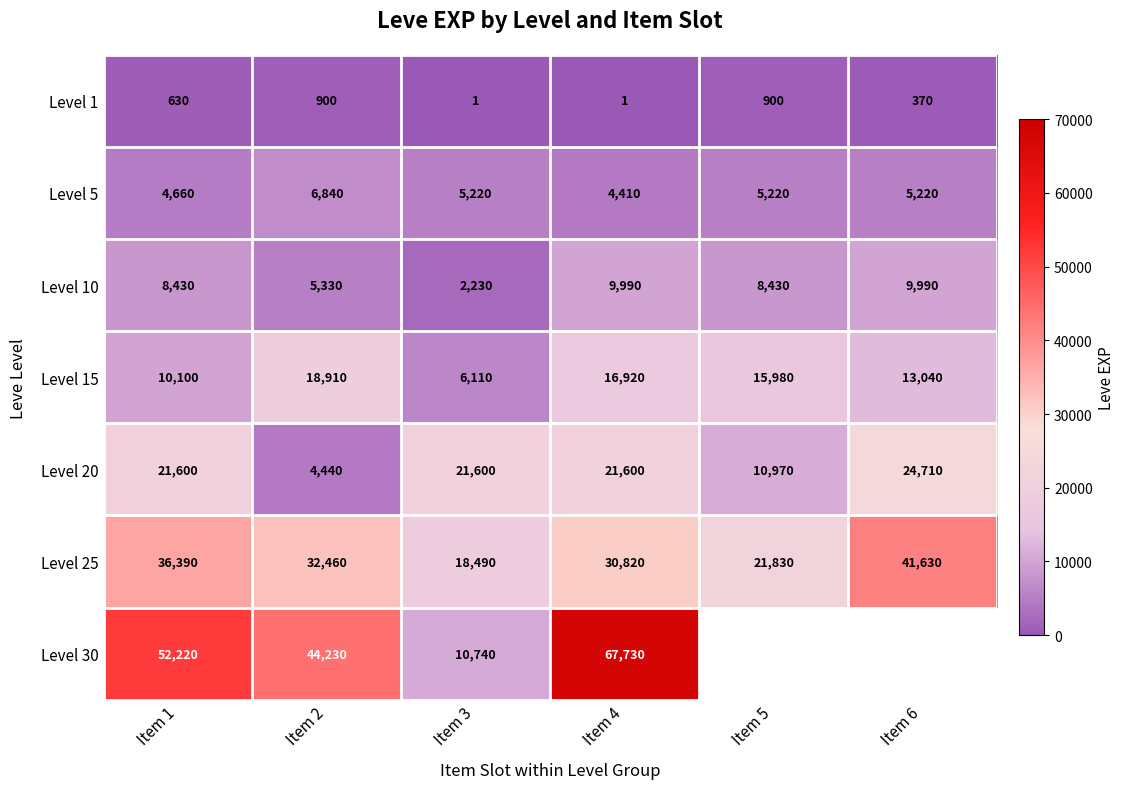

What is the difference between the maximum and minimum values in the Level 1 series?

899